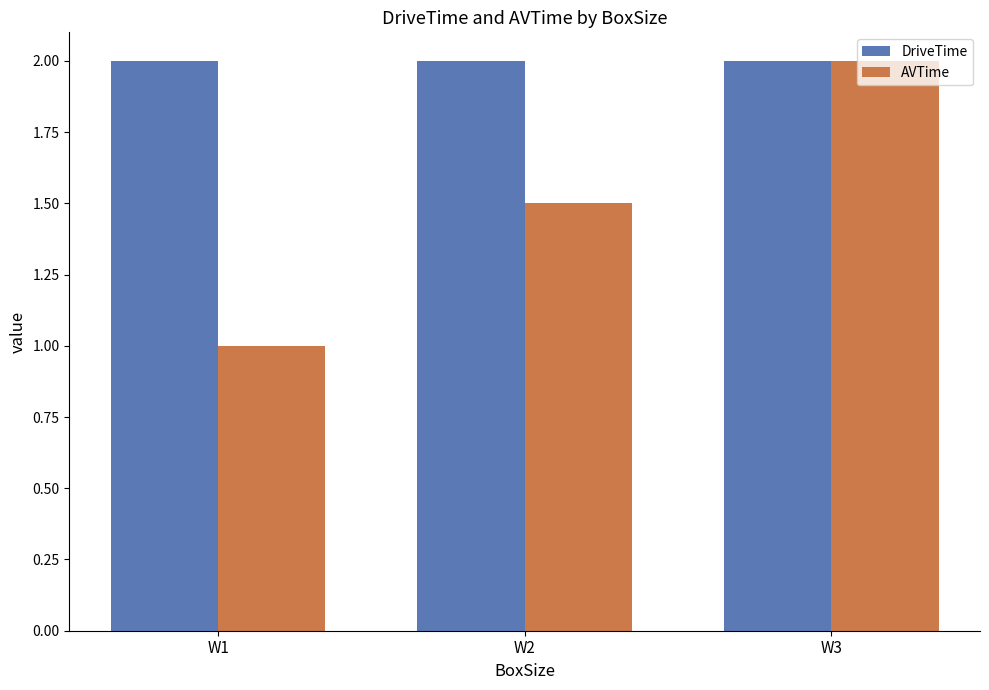

Is the value of AVTime at W1 greater than the value of DriveTime at W2?

No